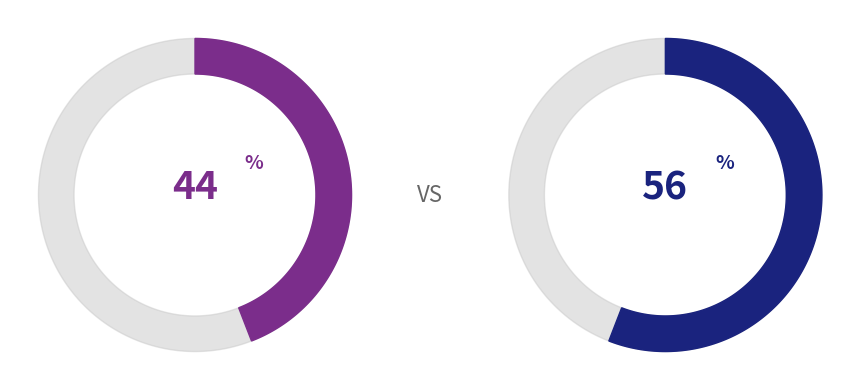

Count the number of slices in the pie.

2